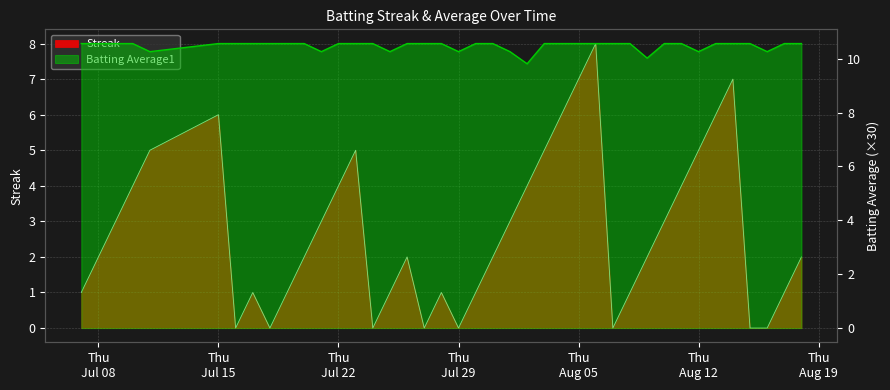

Count the number of categories in the chart.

40